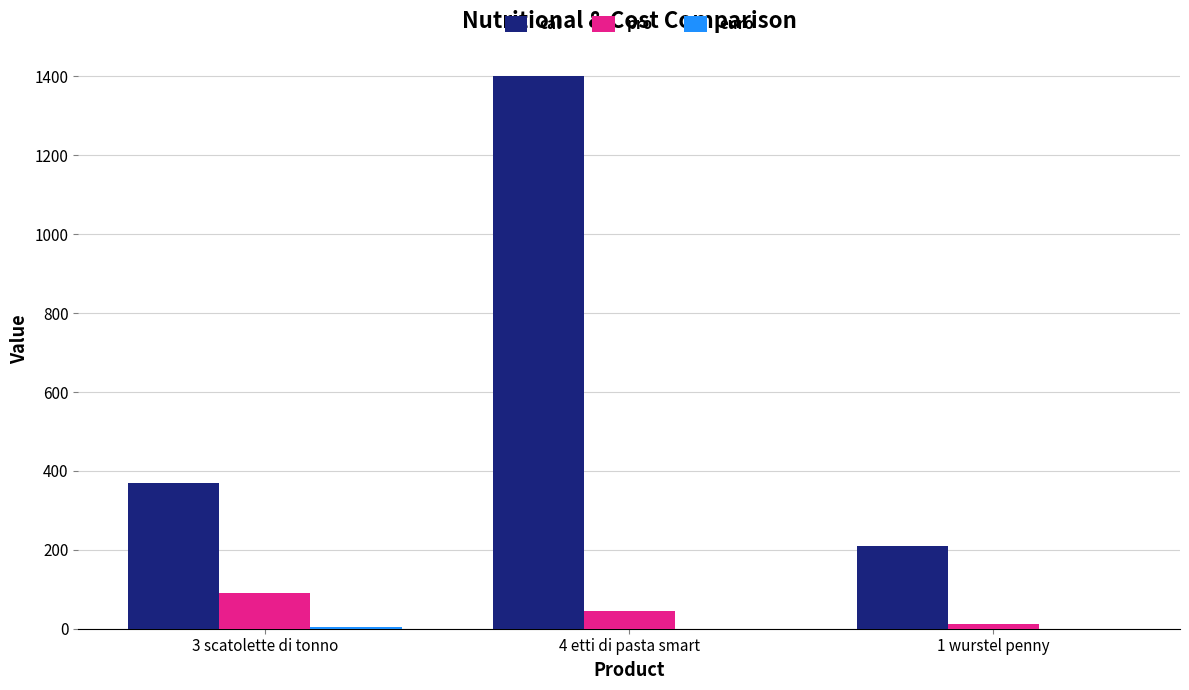

Does the chart contain stacked bars?

No